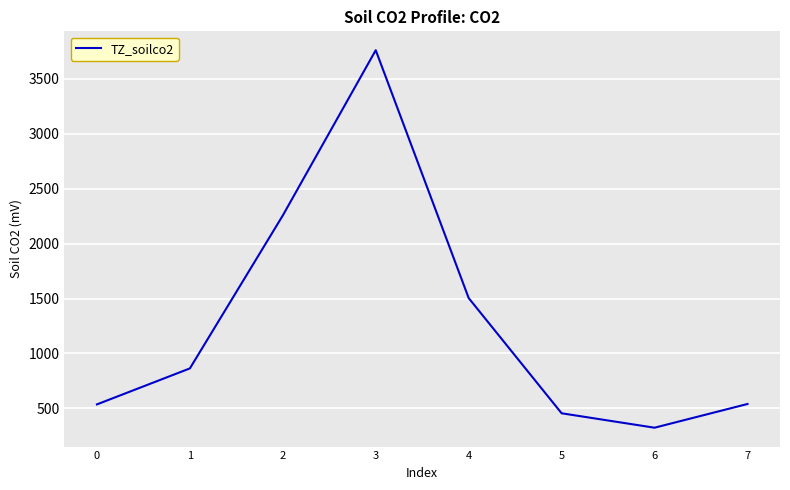

Approximately how many times larger is the value at 5 compared to 6?

1.4